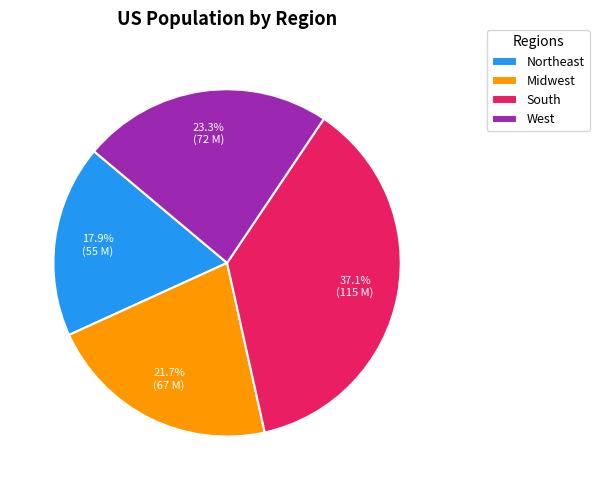

How many slices are in this pie chart?

4